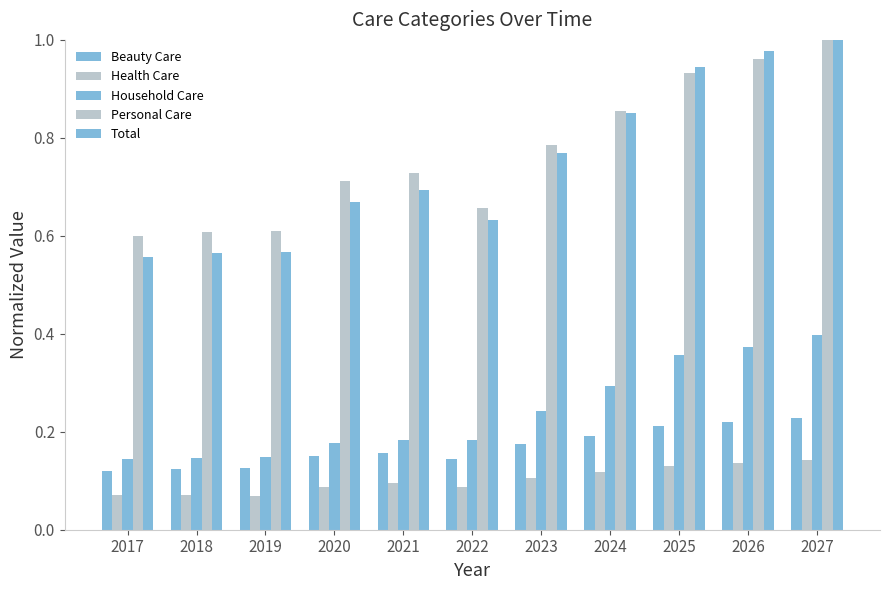

How many groups of bars are there?

11